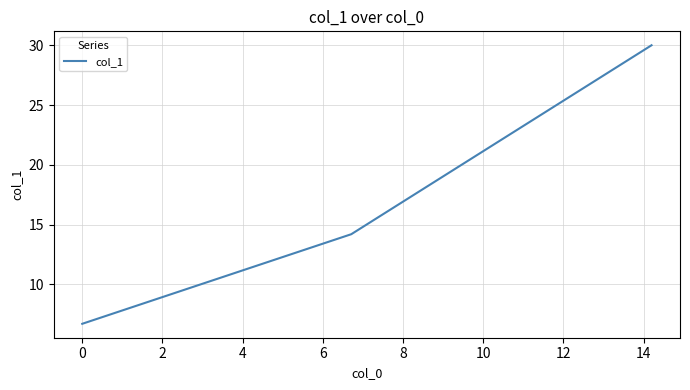

What is the maximum value shown in the chart?

30.0